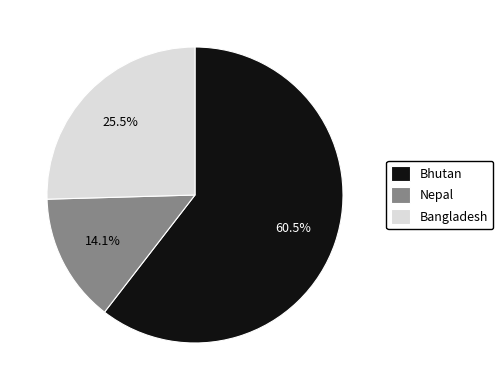

How many slices are in this pie chart?

3